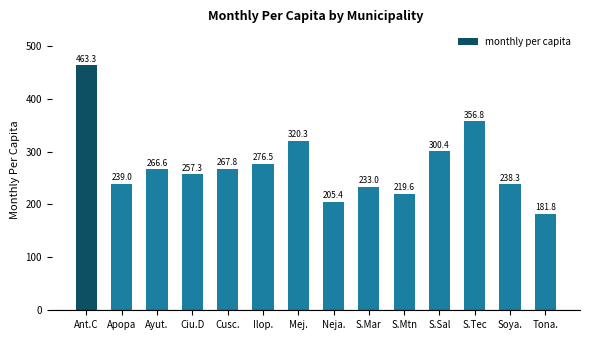

Read the value at S.Tec.

356.8